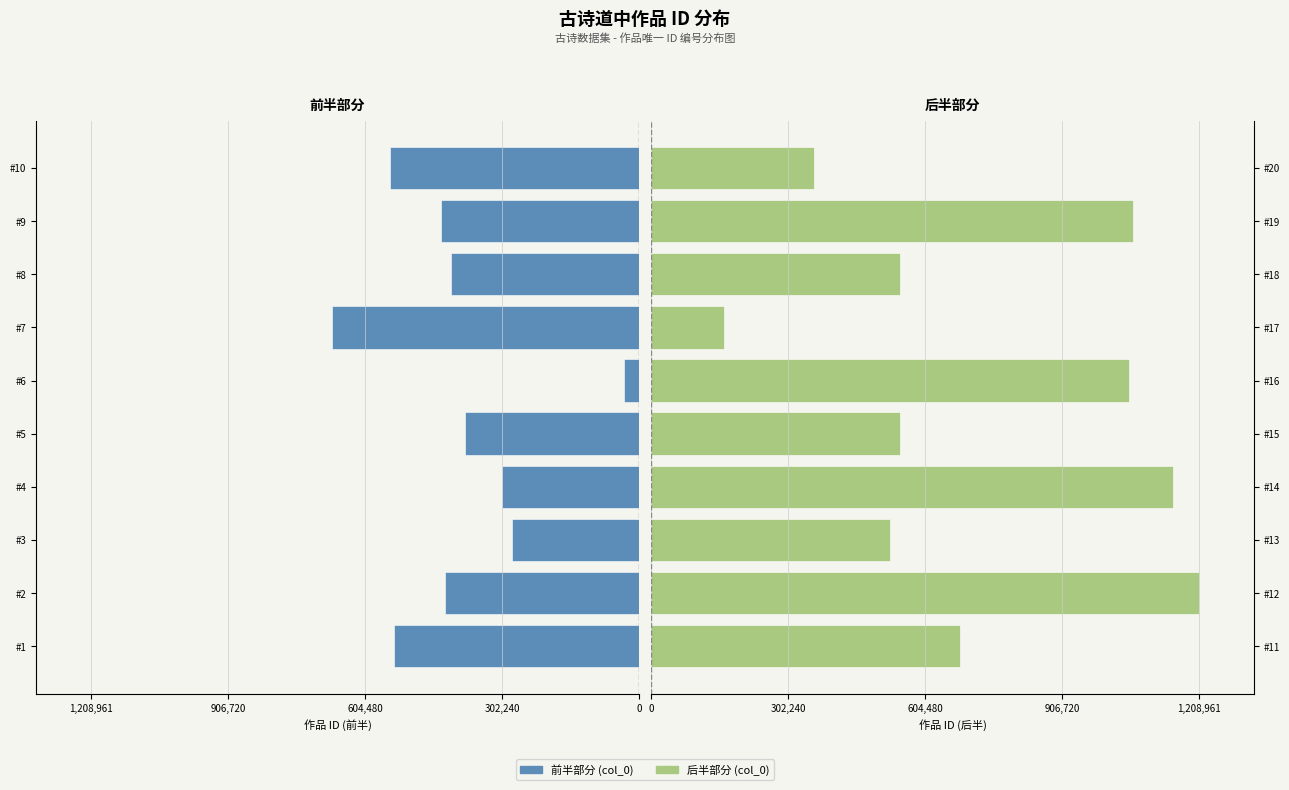

What is the minimum value for 后半部分?

160675